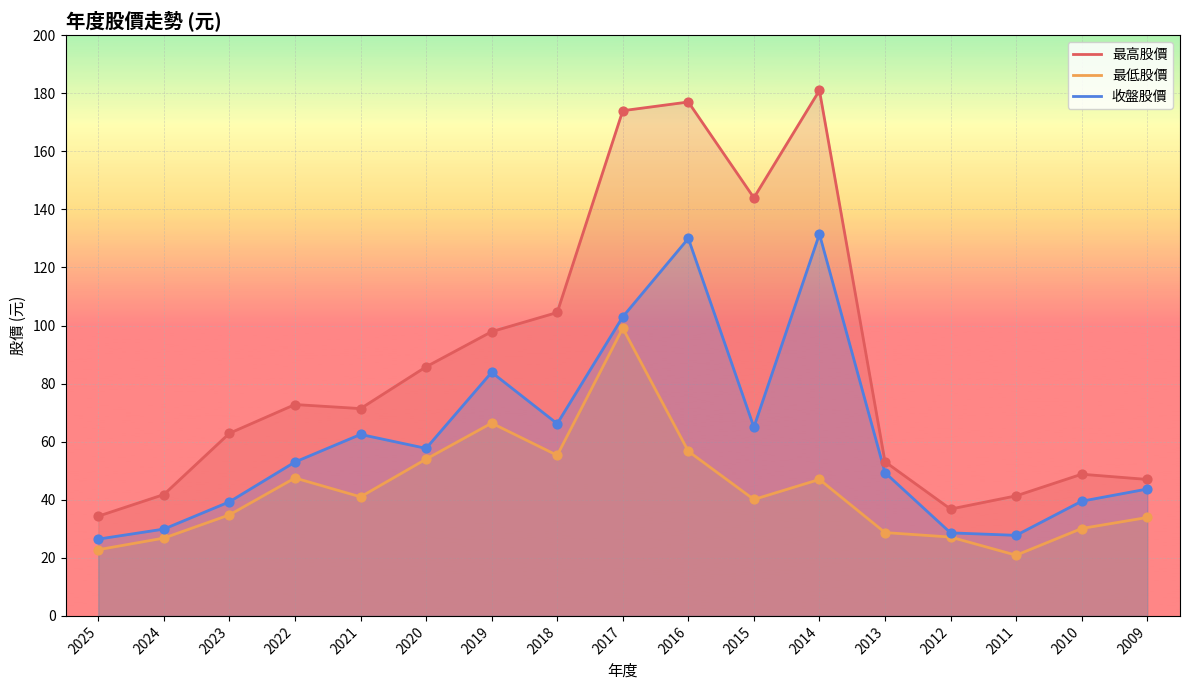

Which series contains the highest Y value?

最高股價